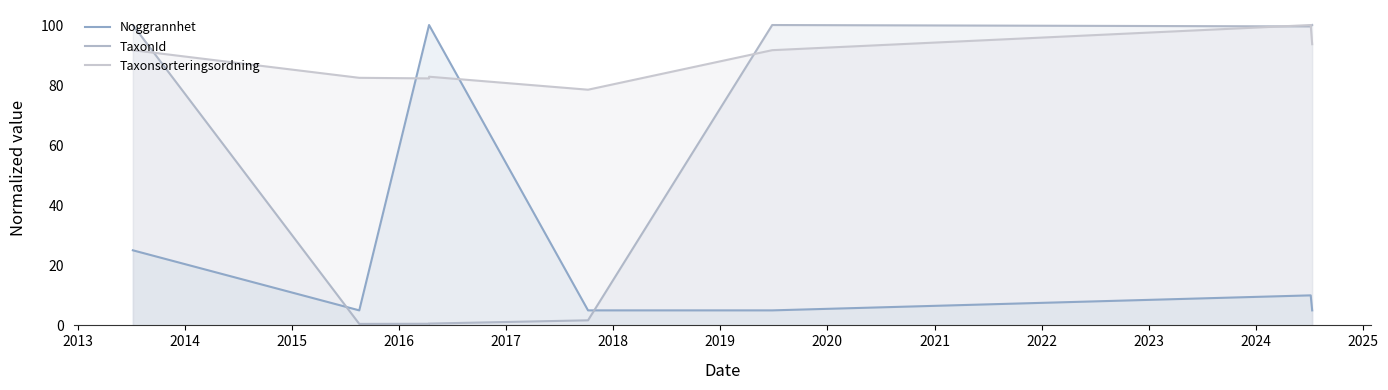

Reading left to right, list all the values displayed in this chart.

Noggrannhet: 25.0	5.0	100.0	100.0	5.0	5.0	10.0	5.0
TaxonId: 100.0	0.5	0.5	0.6	1.7	100.0	99.5	100.0
Taxonsorteringsordning: 91.6	82.4	82.2	82.8	78.5	91.6	100.0	93.6